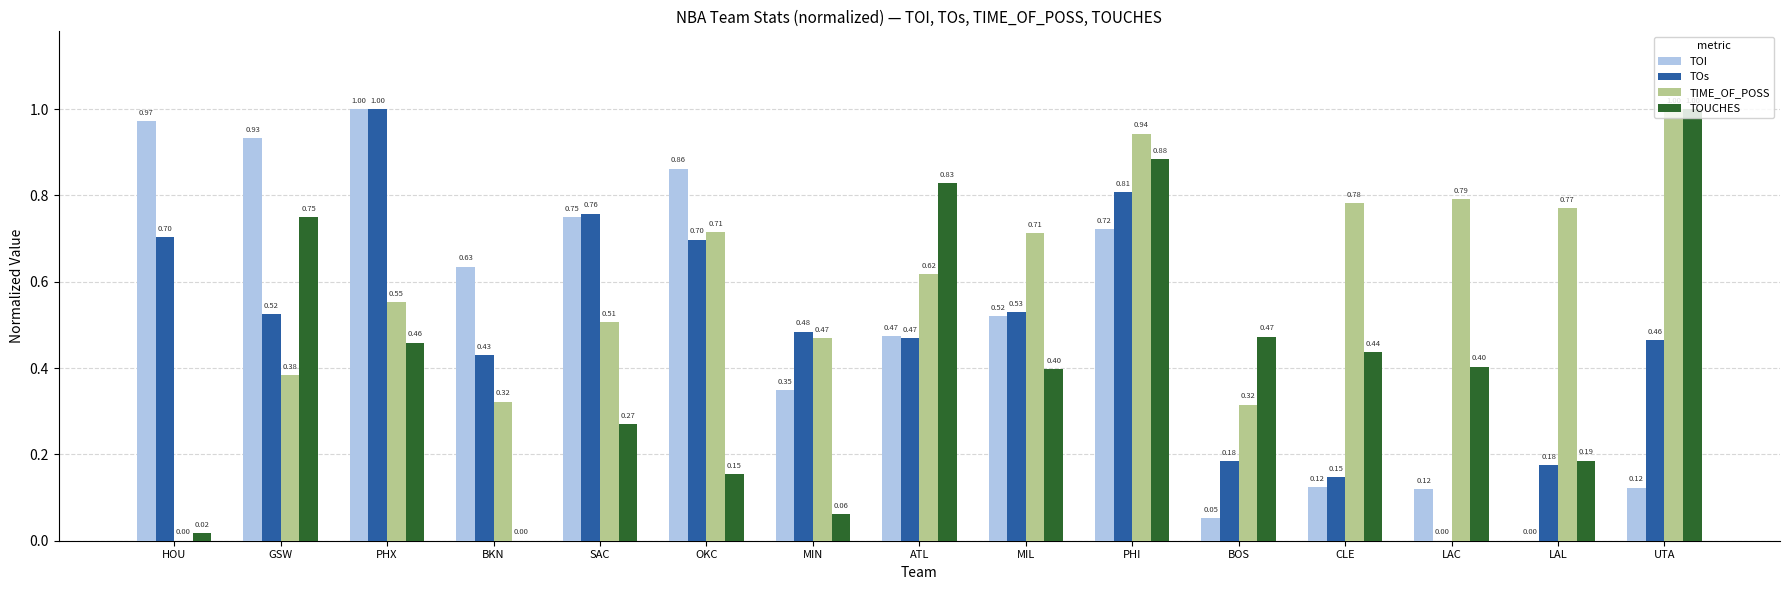

Which series changed the most between LAC and UTA?

TOUCHES